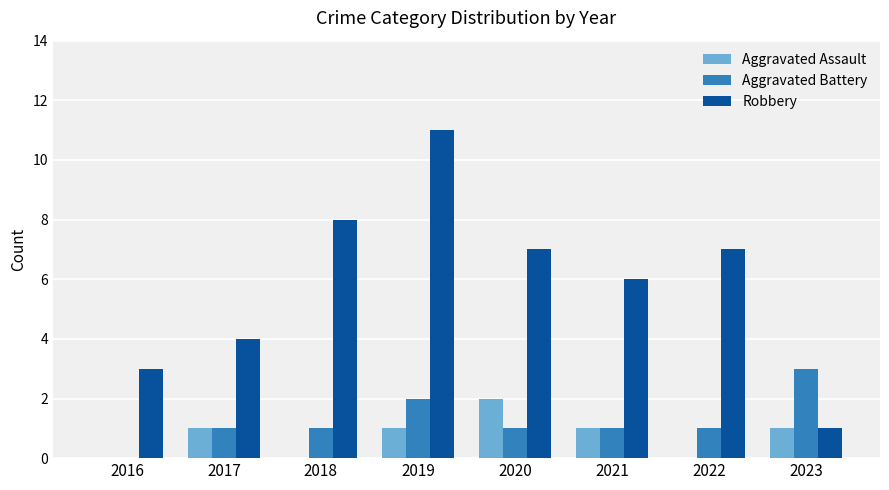

At which label does Aggravated Assault reach its peak?

2020